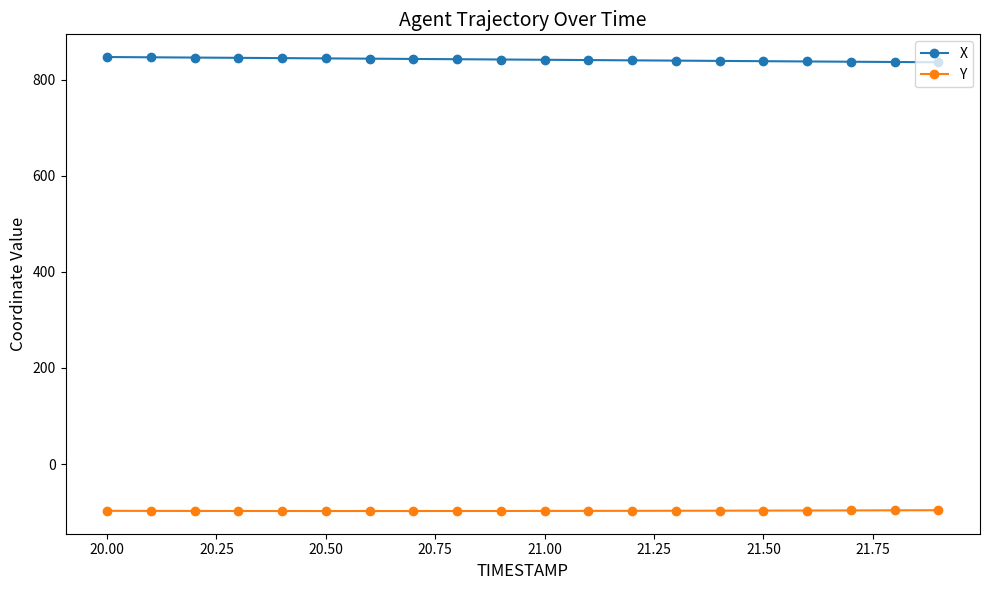

List the series in order of their peak value, highest first.

X, Y